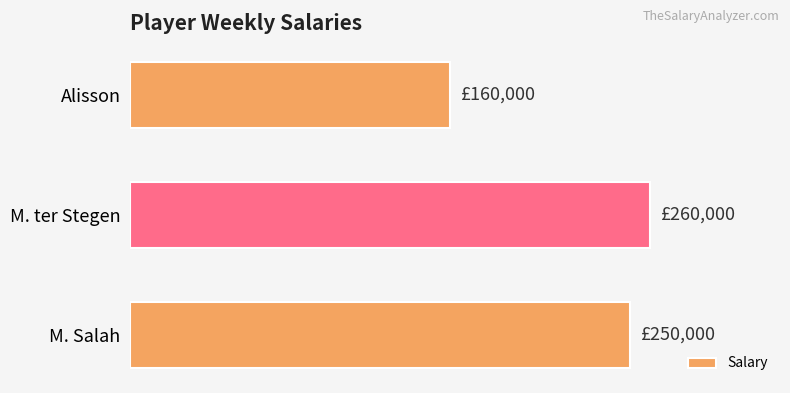

List the labels in order of value, smallest first.

Alisson, M. Salah, M. ter Stegen